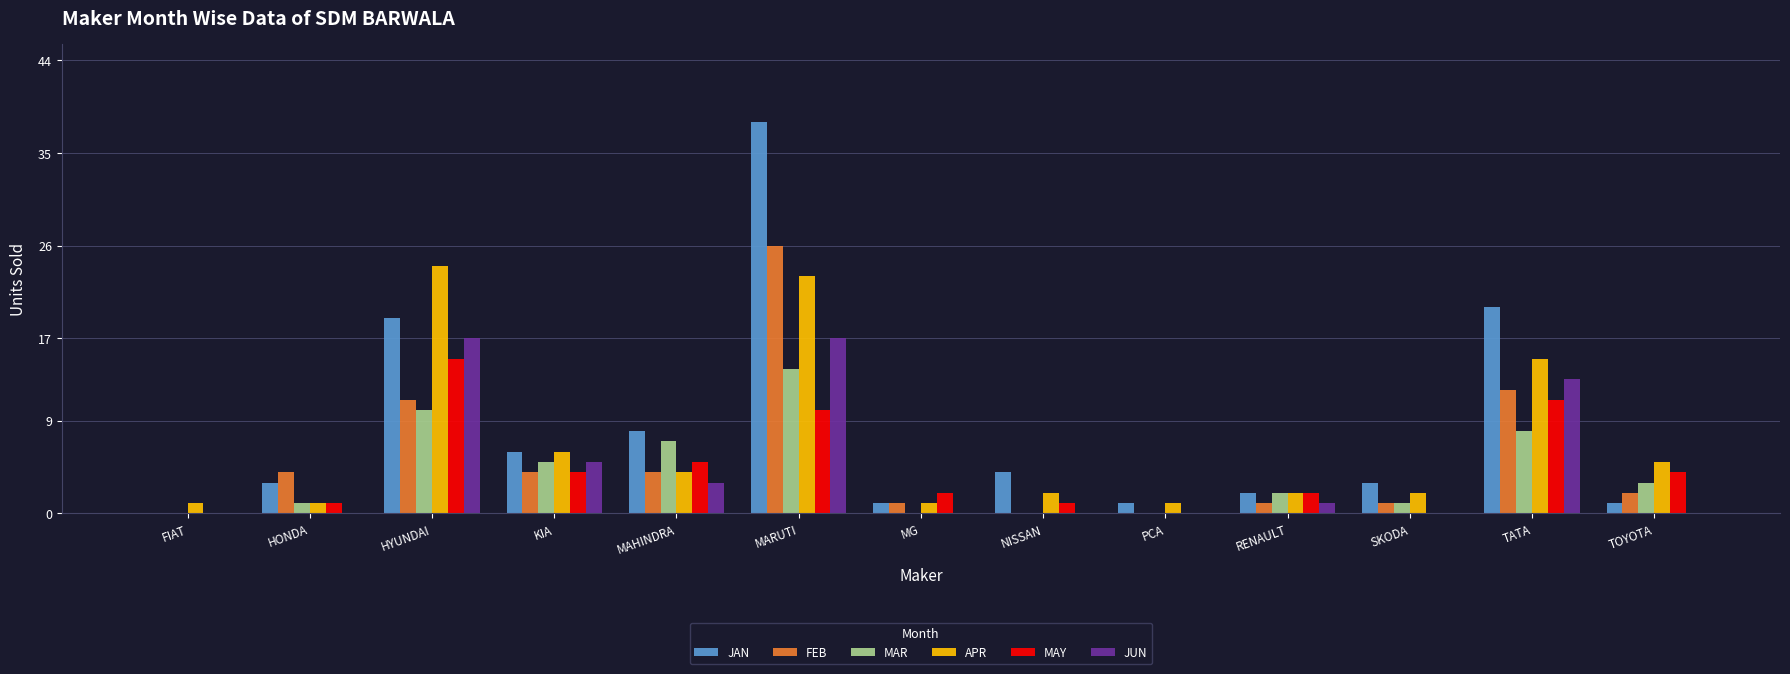

What is the sum of the APR values at HYUNDAI and MARUTI?

47